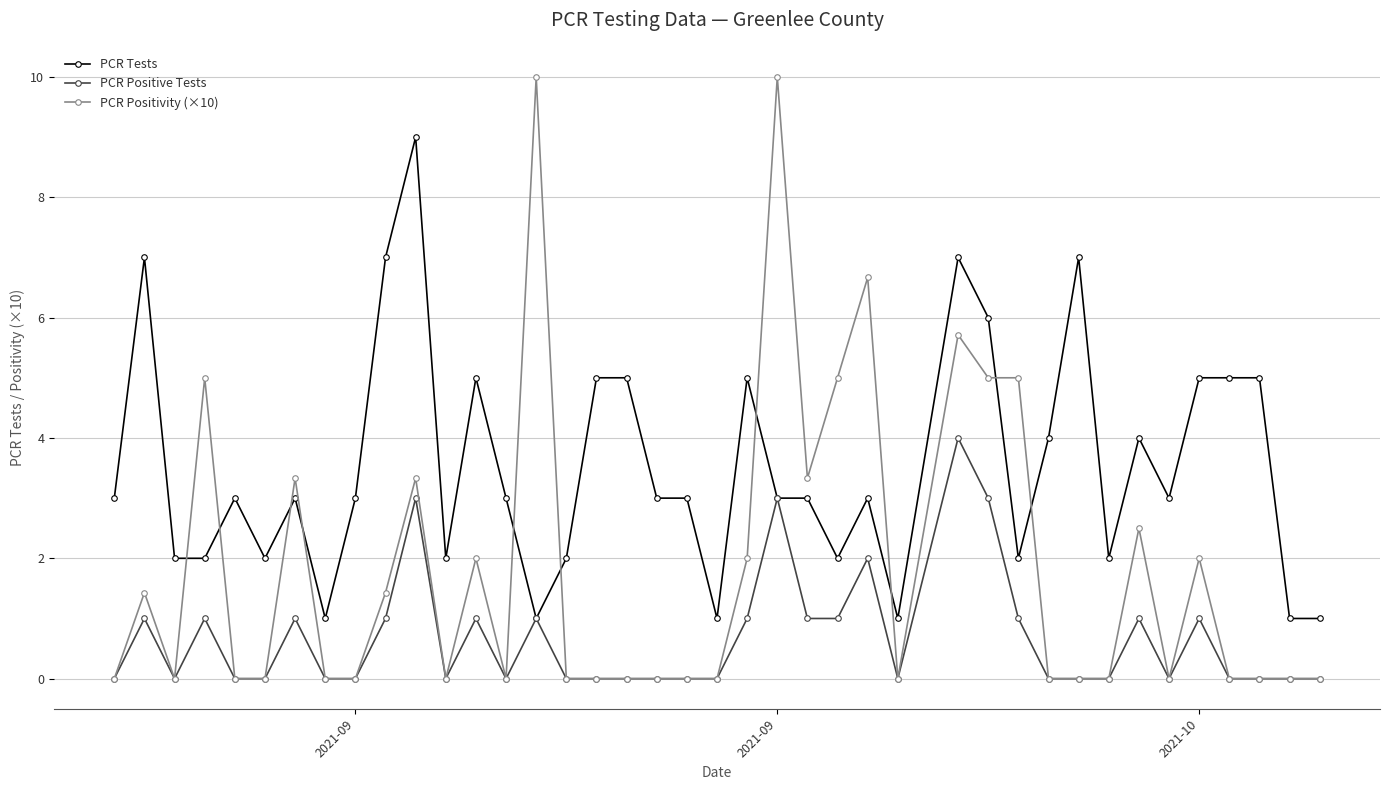

Which series has the widest spread of values?

PCR Positivity (×10)